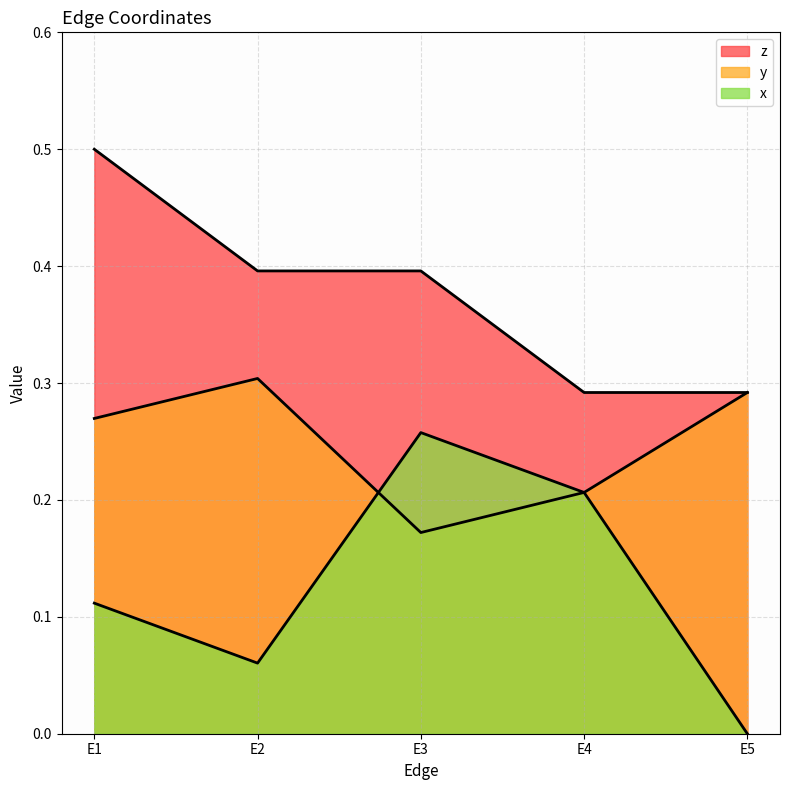

True or false: y has more than 0 points higher than both neighbors.

True